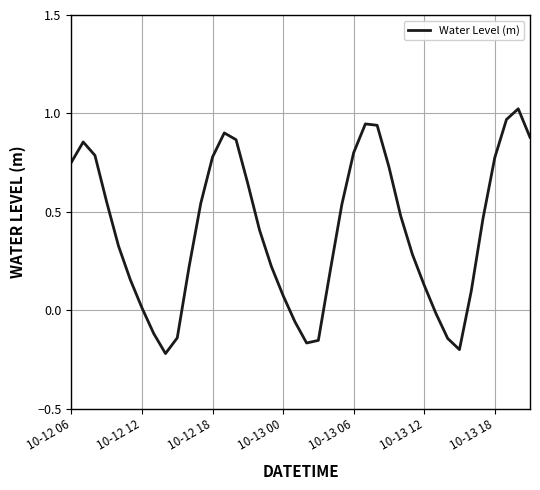

How many lines are shown in the chart?

1